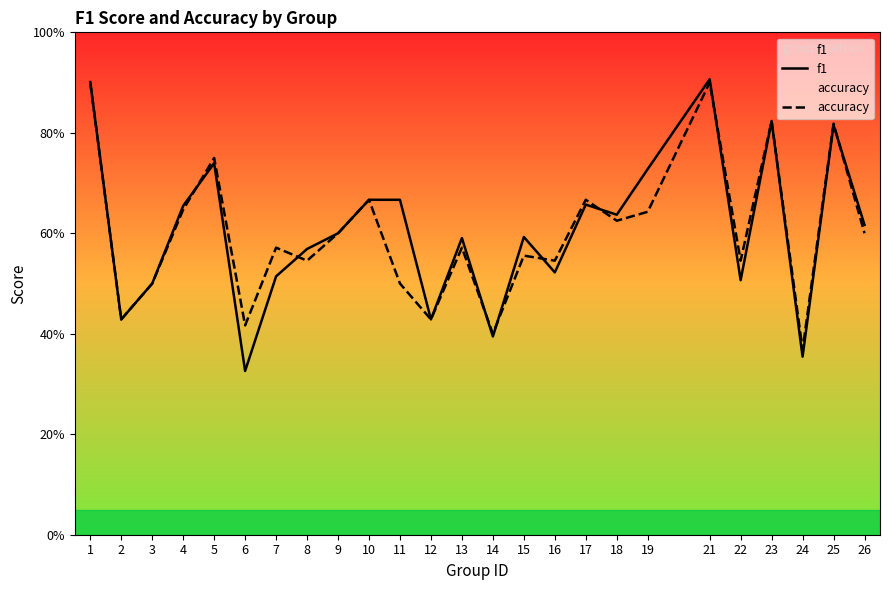

Count the number of data series in this chart.

2